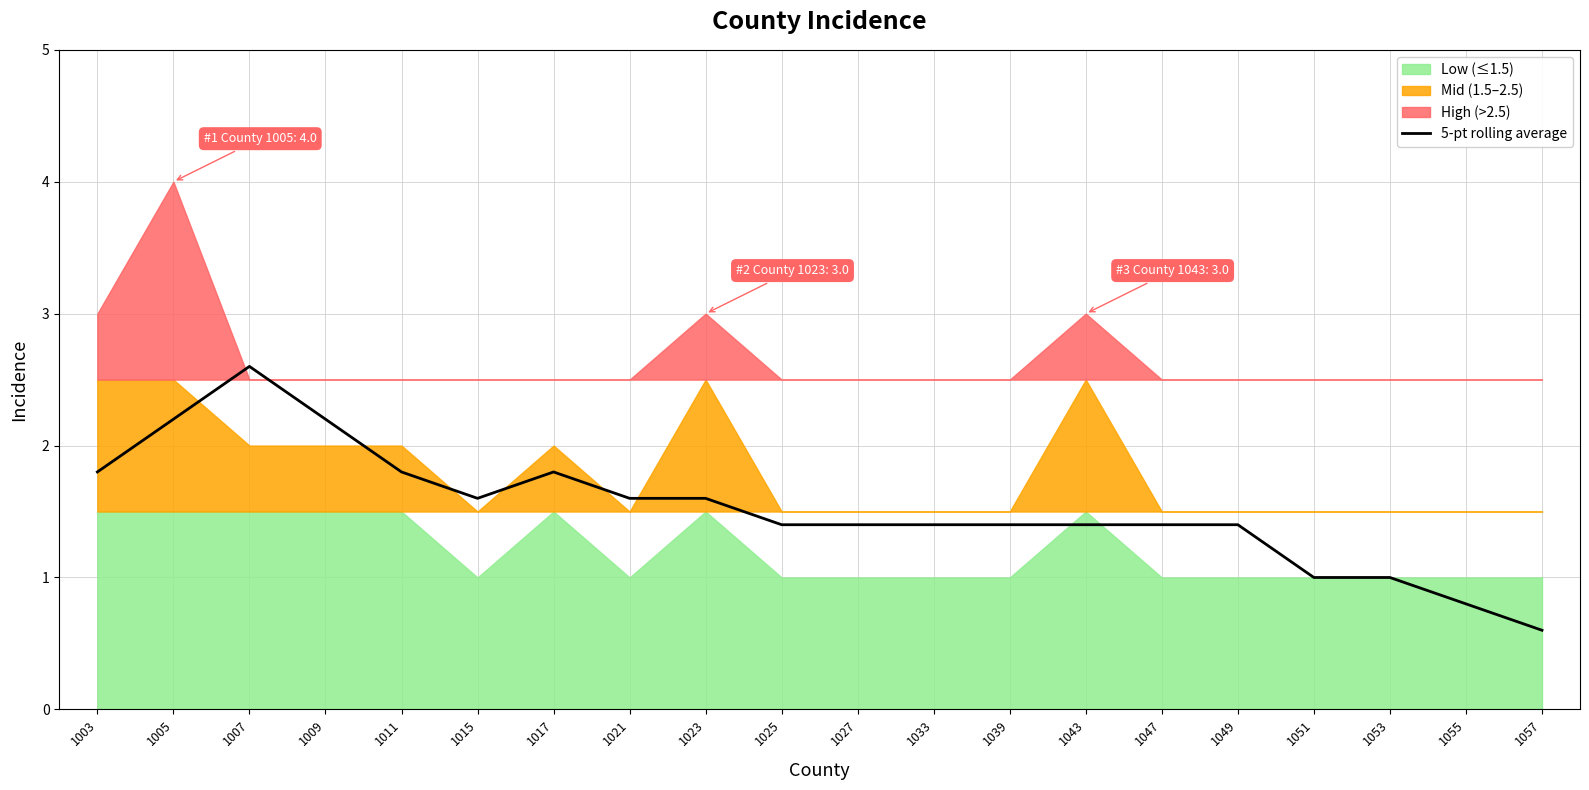

Reading left to right, extract all data points from this chart.

1003=1.8	1005=2.2	1007=2.6	1009=2.2	1011=1.8	1015=1.6	1017=1.8	1021=1.6	1023=1.6	1025=1.4	1027=1.4	1033=1.4	1039=1.4	1043=1.4	1047=1.4	1049=1.4	1051=1.0	1053=1.0	1055=0.8	1057=0.6